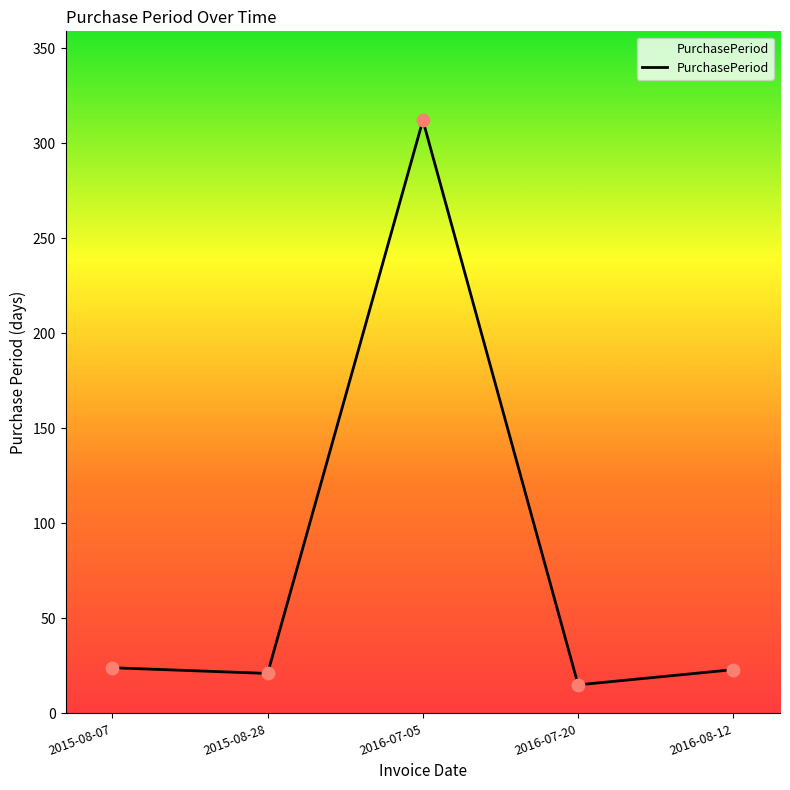

Approximately how many times larger is the value at 2015-08-07 compared to 2016-08-12?

1.0